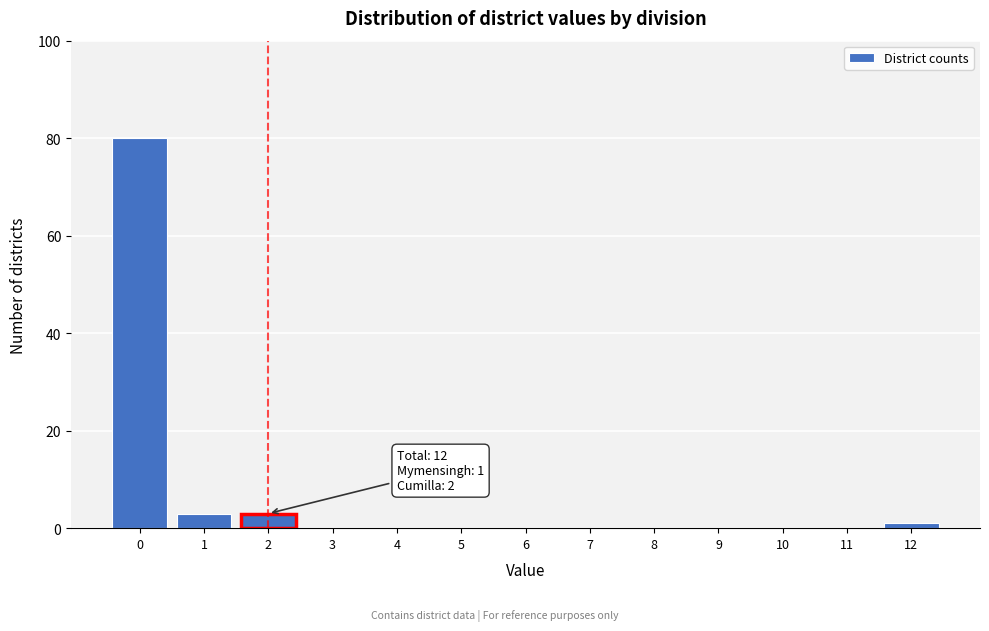

Reading left to right, list all the values displayed in this chart.

0=80	1=3	2=3	3=0	4=0	5=0	6=0	7=0	8=0	9=0	10=0	11=0	12=1